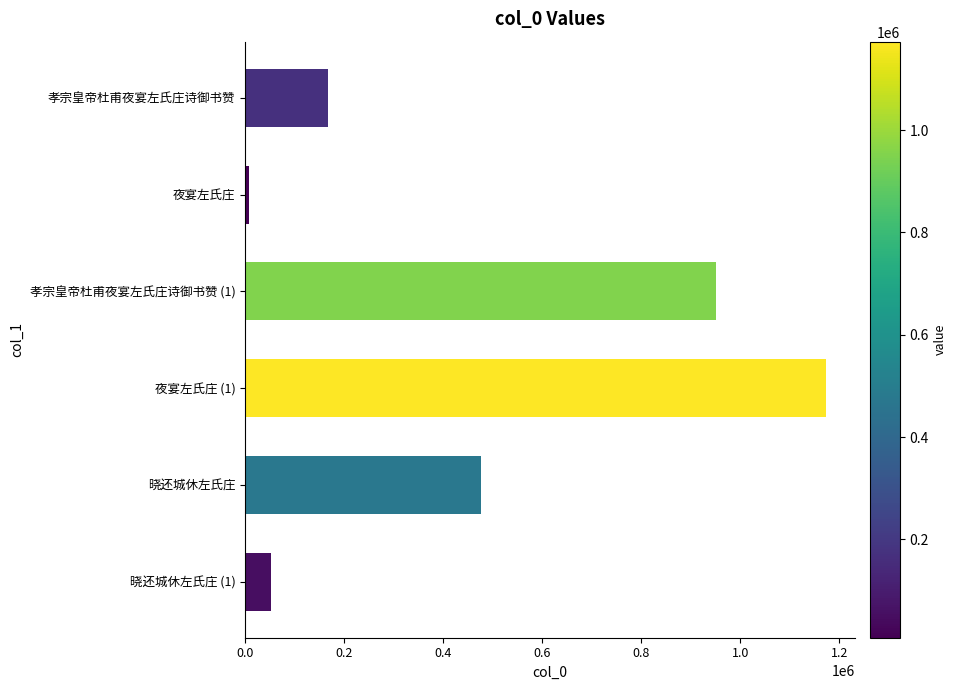

What is the minimum value shown in the chart?

7571